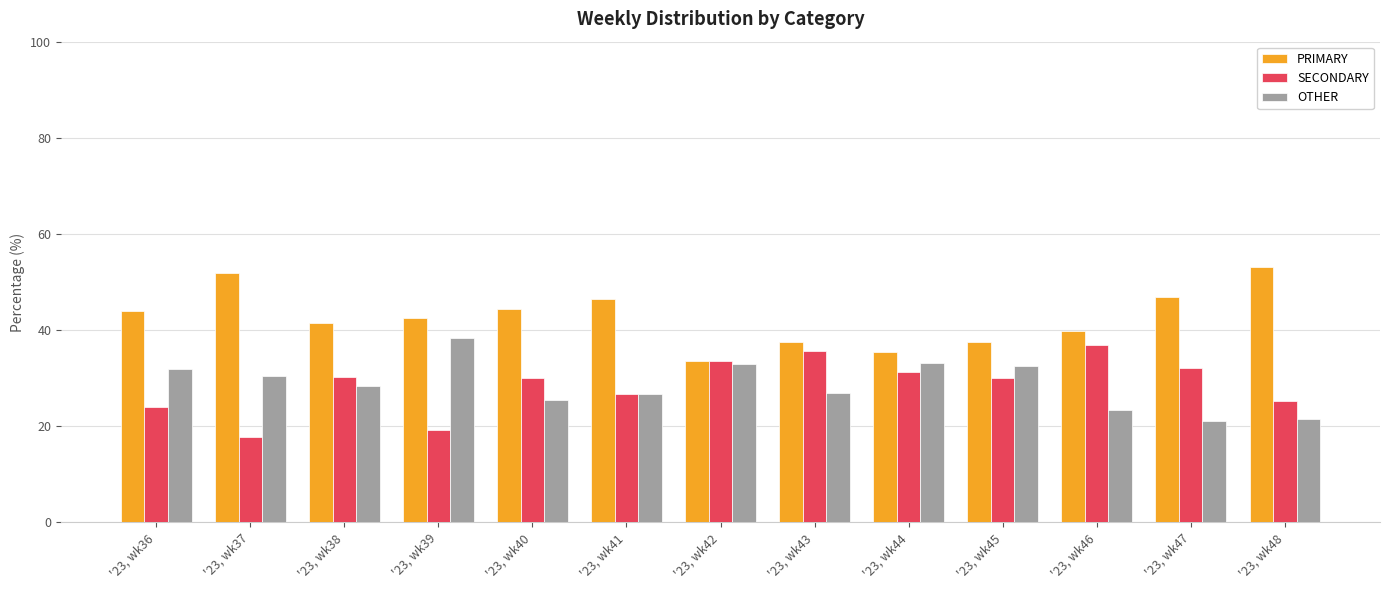

Is the value of PRIMARY at '23, wk48 greater than the value of SECONDARY at '23, wk47?

Yes